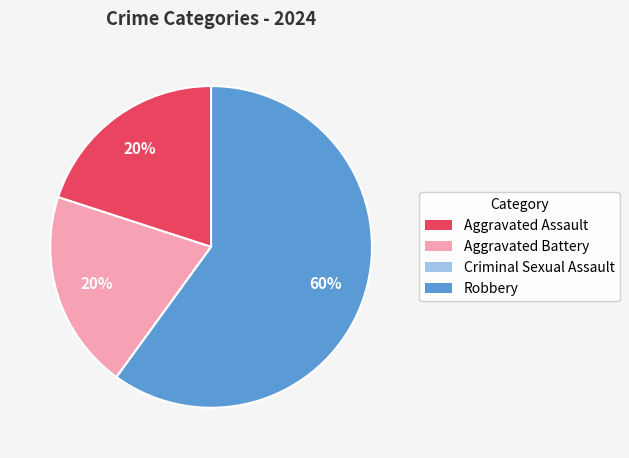

To the nearest percent, what portion does Aggravated Assault represent?

20%